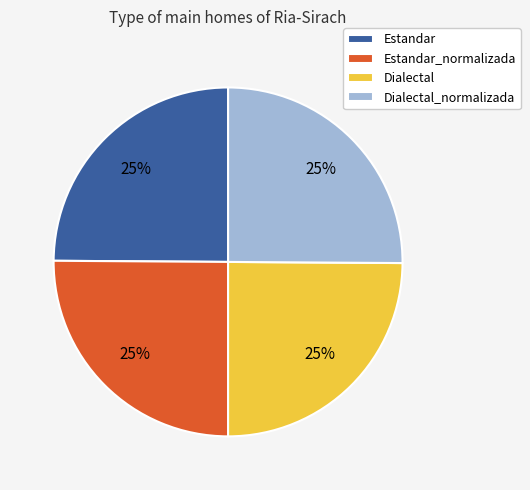

Is it true that Dialectal_normalizada is 25% of the pie?

True